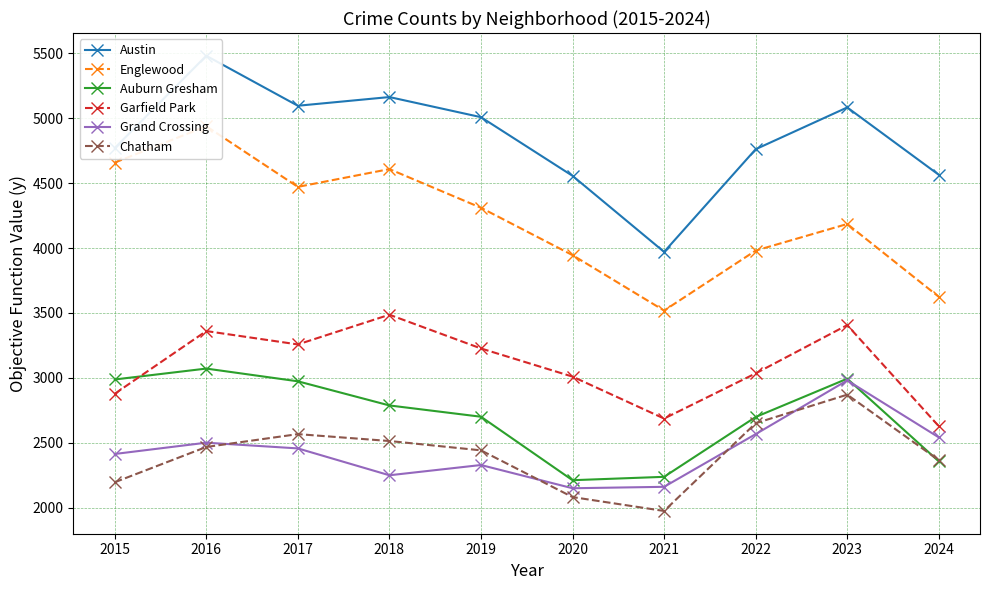

What is the difference between the Austin values at 2023 and 2020?

527